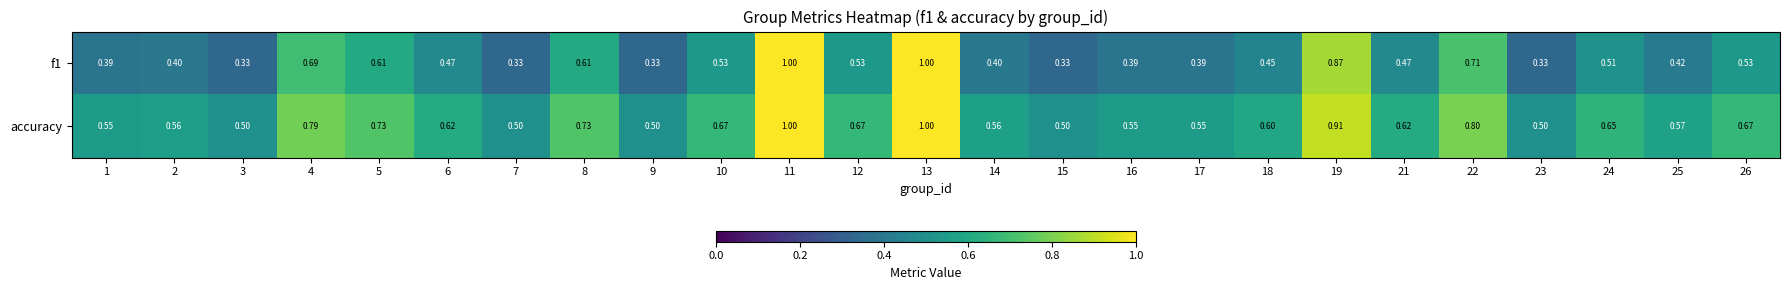

Between 7 and 17, which series saw the biggest shift?

f1